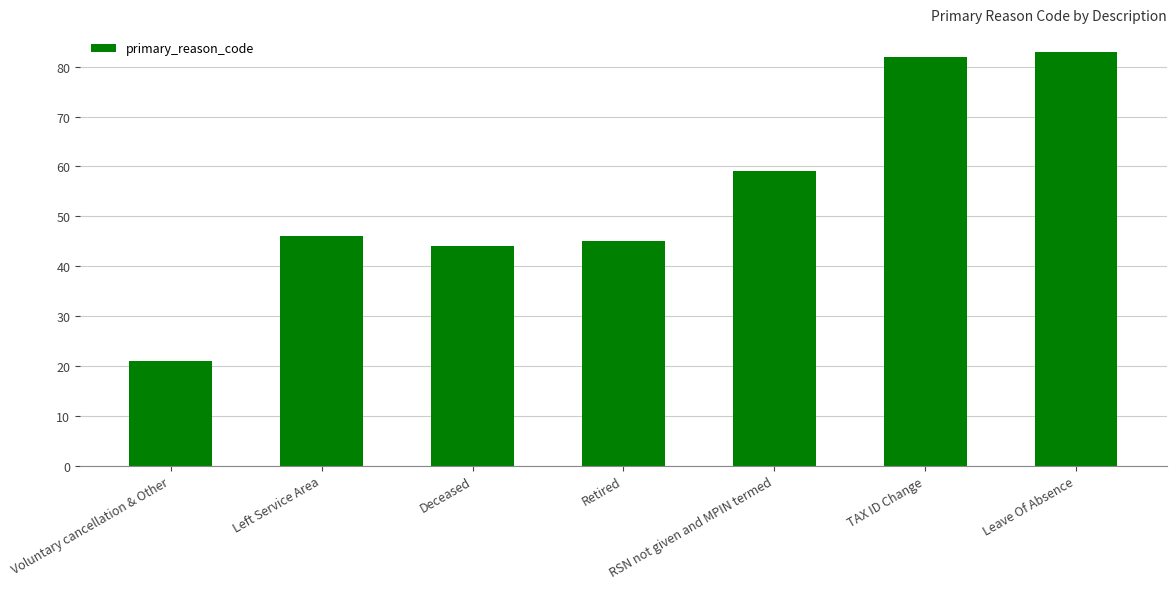

What value does the data have at RSN not given and MPIN termed?

59